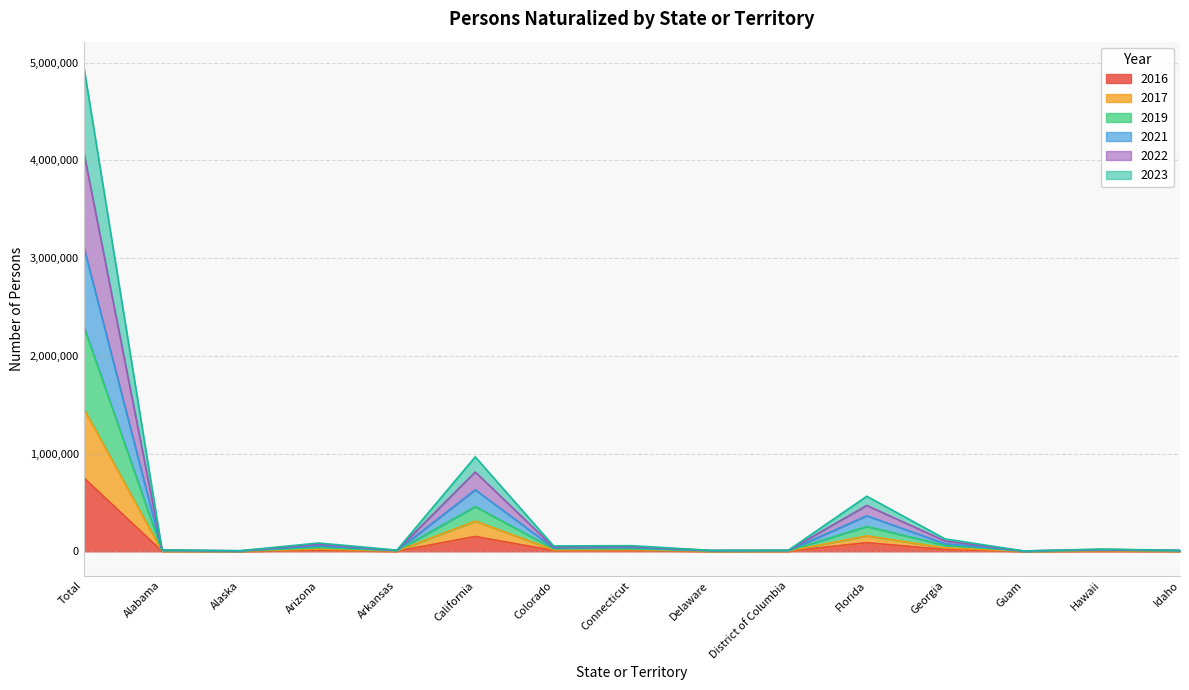

At which category is the sum across all series the highest?

Total